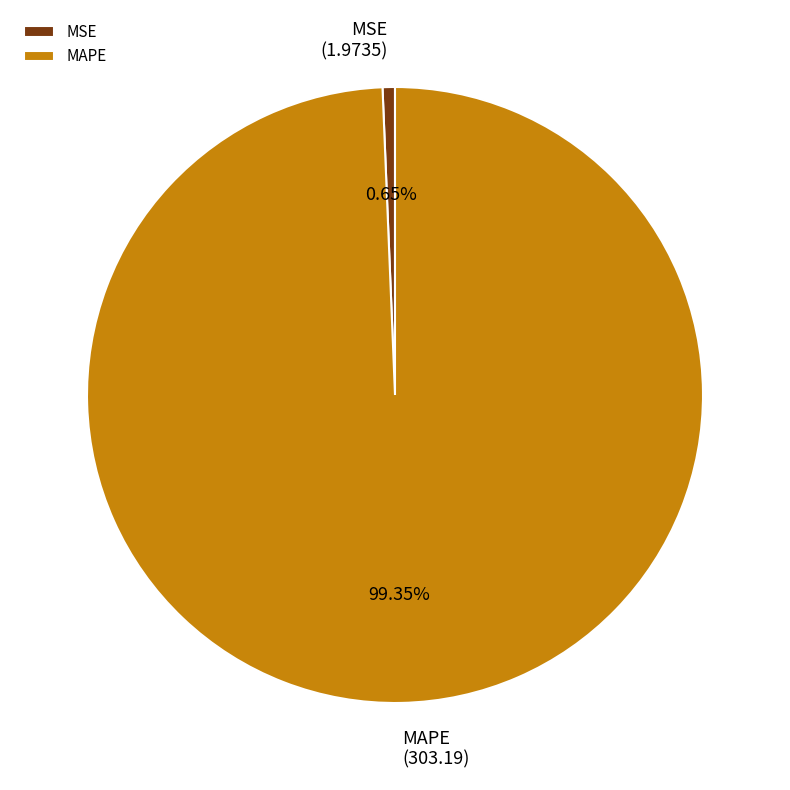

Is the sum of MSE and MAPE greater than half?

Yes